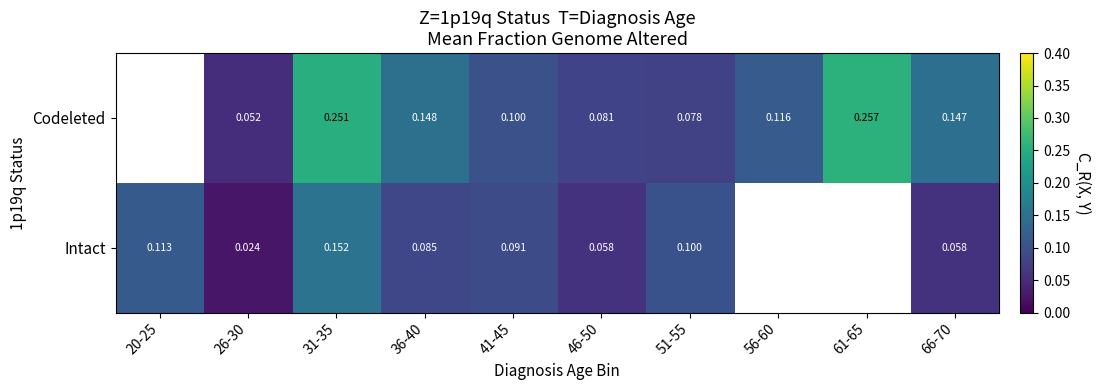

Rank the series at 41-45 from highest to lowest value.

Codeleted, Intact